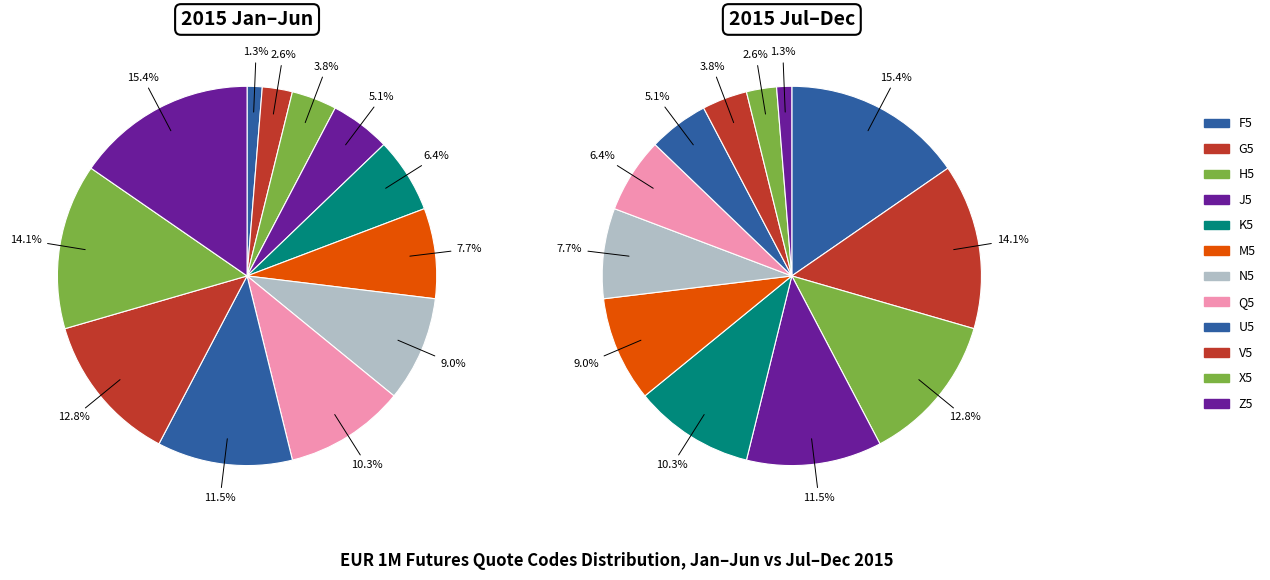

Between Z5 and X5, which is larger?

Z5